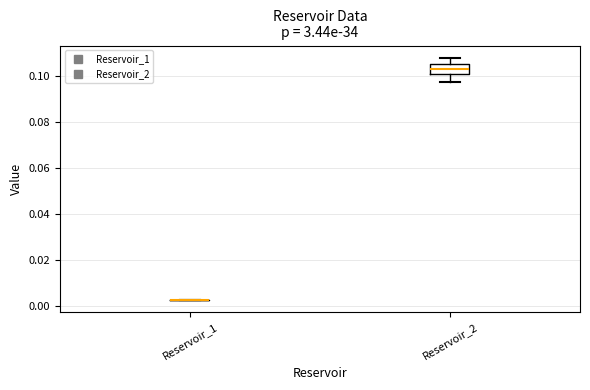

Reading left to right, read every box against the y-axis: the position of its median line, the range the box covers, and the ends of its whiskers. The values are not printed on the chart, so give them approximately, as read against the axis.

Reservoir_1: box collapsed to a line at 0.002, whiskers 0.002 to 0.002
Reservoir_2: median 0.104, box 0.102 to 0.106, whiskers 0.098 to 0.108